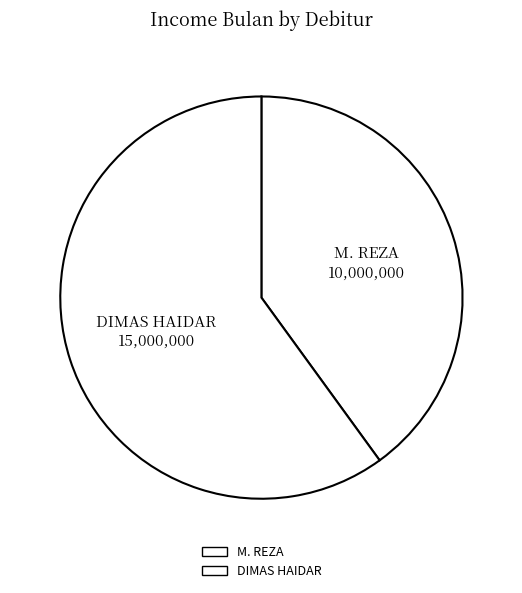

True or false: DIMAS HAIDAR accounts for 67% of the total.

False